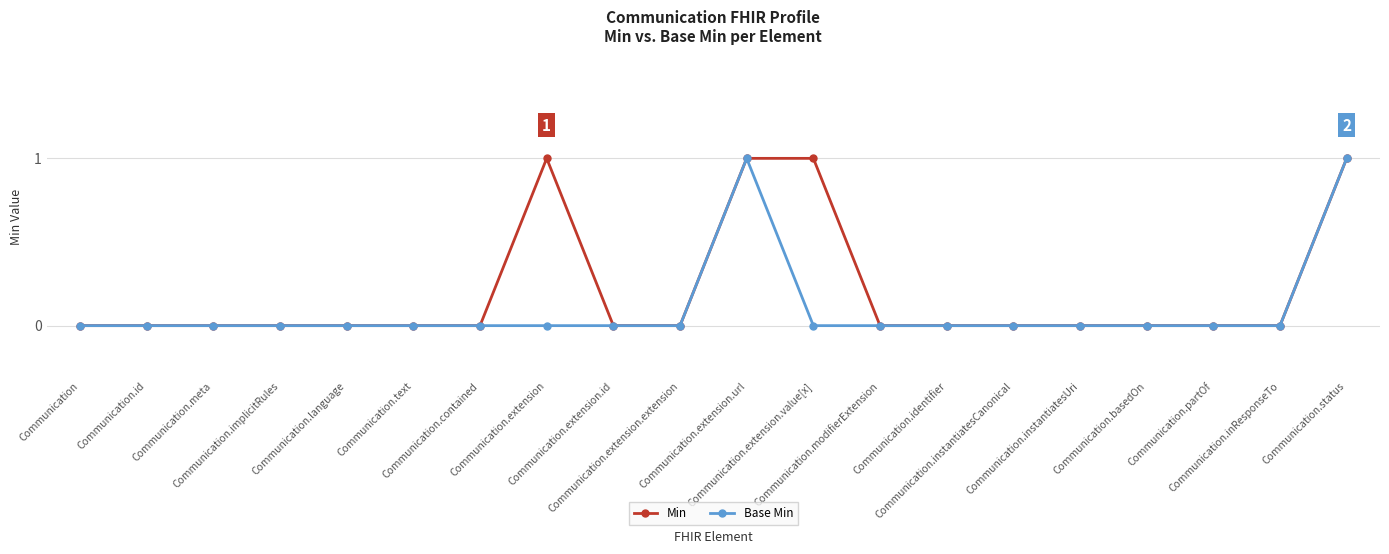

Reading left to right, list all the values displayed in this chart.

Min: 0	0	0	0	0	0	0	1	0	0	1	1	0	0	0	0	0	0	0	1
Base Min: 0	0	0	0	0	0	0	0	0	0	1	0	0	0	0	0	0	0	0	1